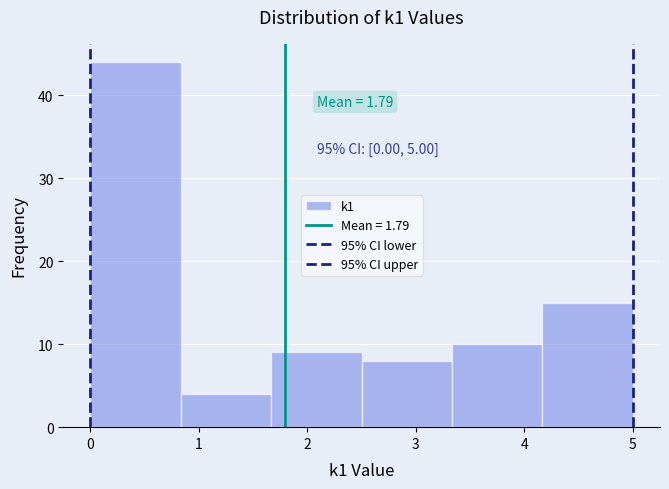

Over which range of the x-axis is the bar tallest?

0.0 to 0.8